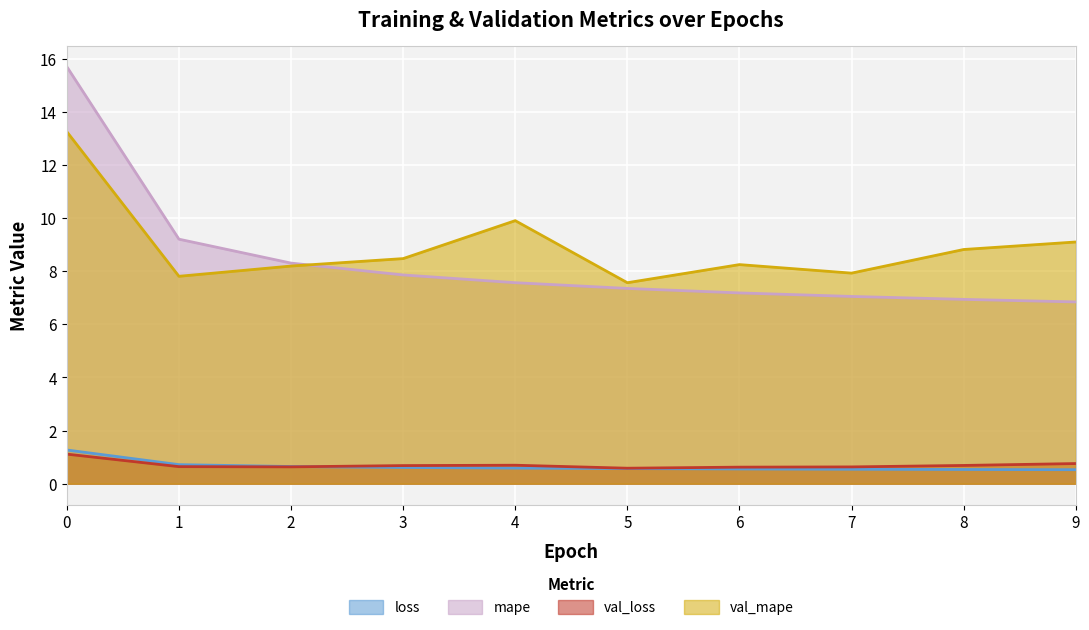

What is the value of the val_mape point at the 6th from the left?

7.6